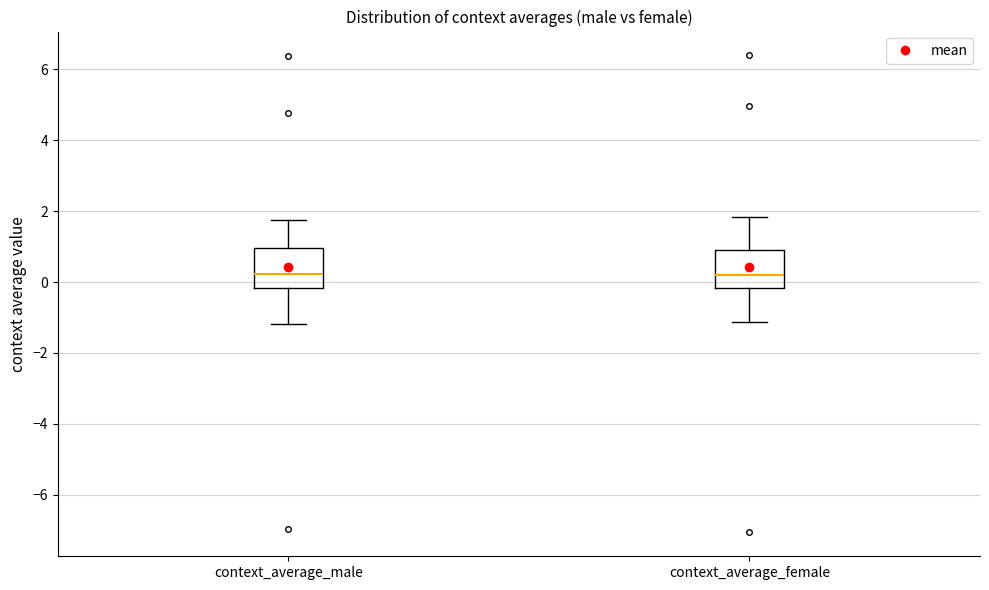

Reading left to right, transcribe this box plot: for each box, give where its median line is, the range the box spans, and where its two whiskers end, as read against the y-axis. The values are not printed on the chart, so give them approximately, as read against the axis.

context_average_male: median 0.2, box -0.2 to 1.0, whiskers -1.2 to 1.8
context_average_female: median 0.2, box -0.2 to 1.0, whiskers -1.2 to 1.8